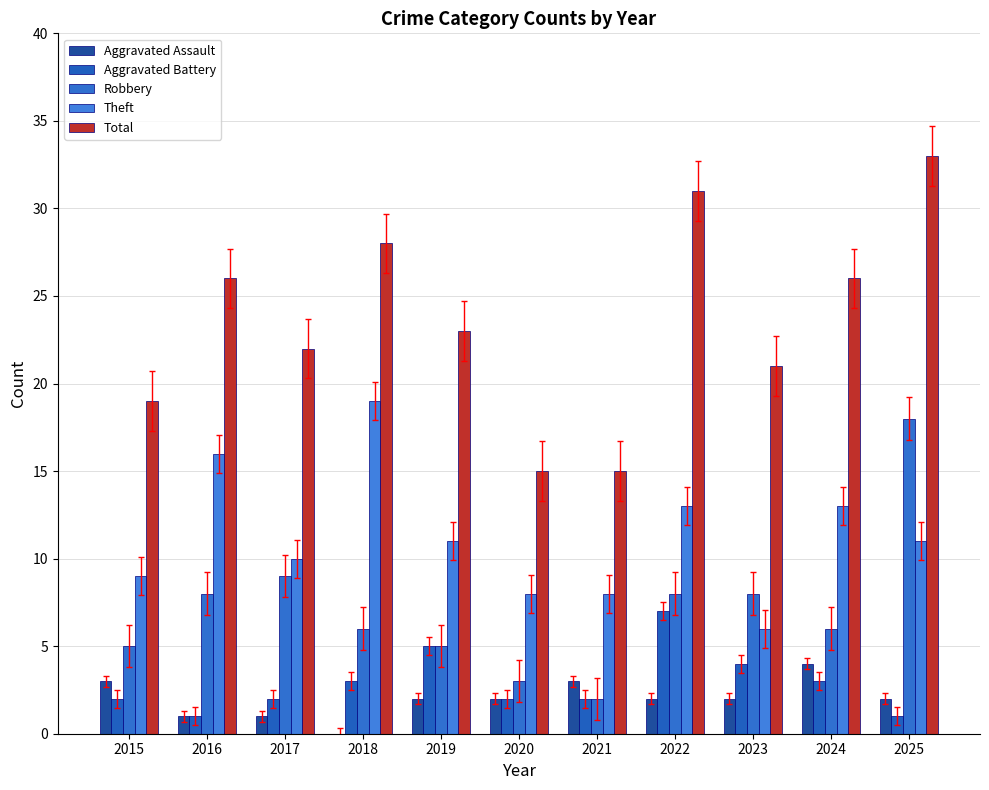

Where does the Robbery series first go above 6?

2016